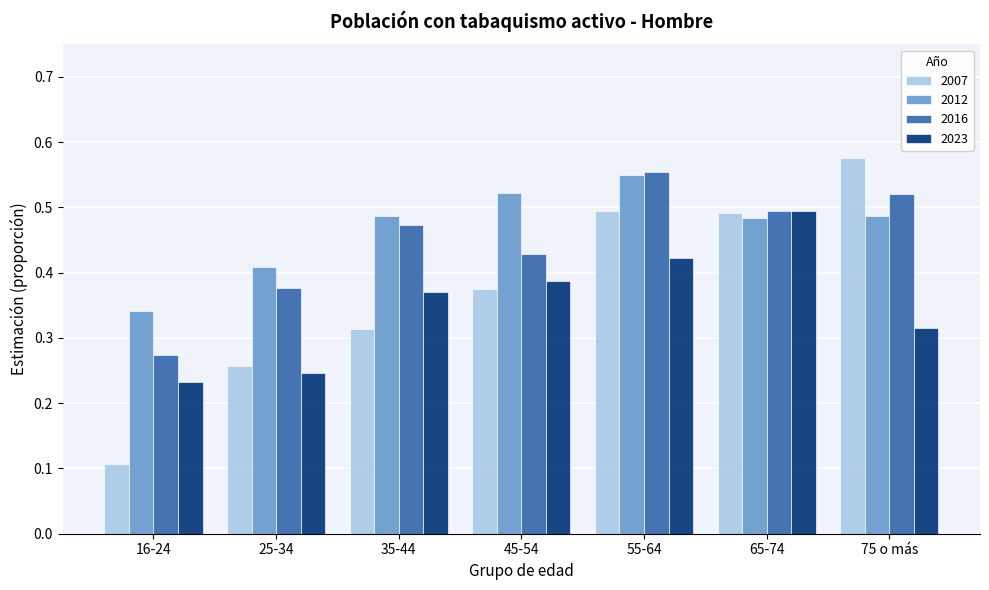

Which category has the highest value in the 2007 series?

75 o más